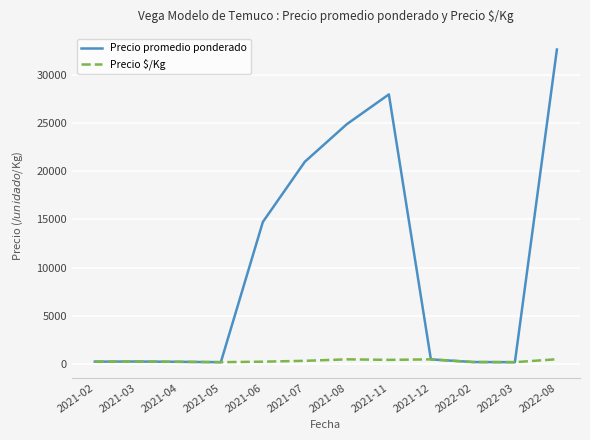

At which category is the sum across all series the highest?

2022-08